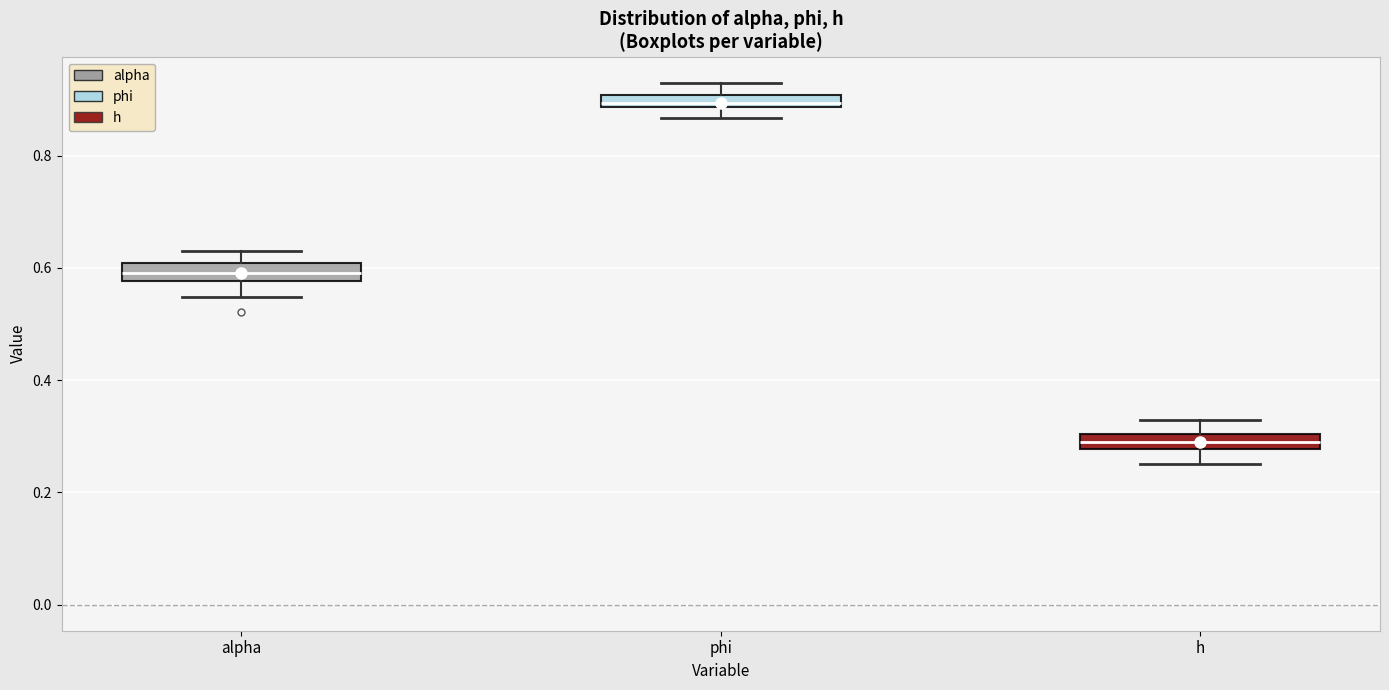

Which box's median line is the lowest?

h